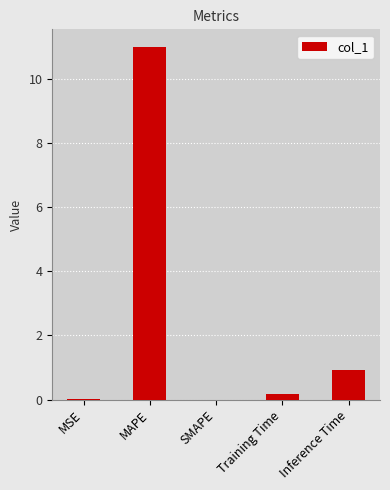

The chart shows a value of 0.0 at MSE. True or false?

True